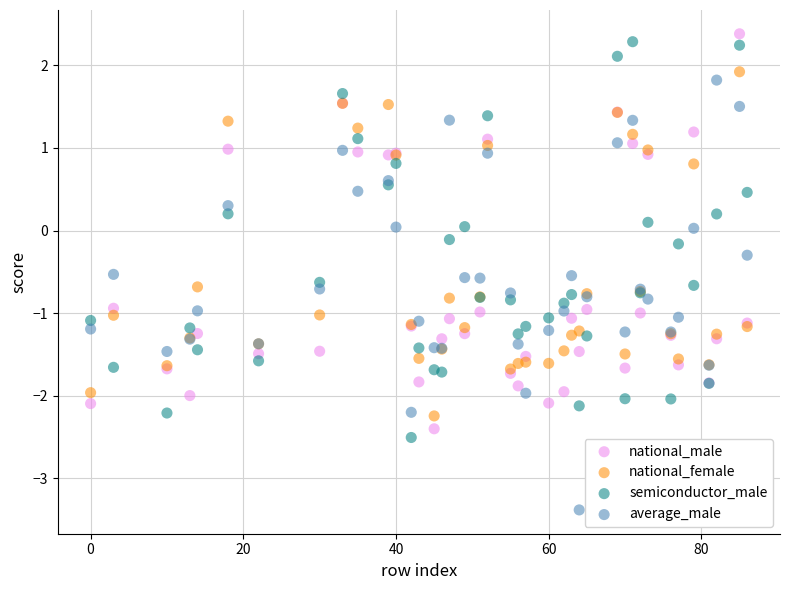

Which series reaches the minimum Y coordinate?

average_male